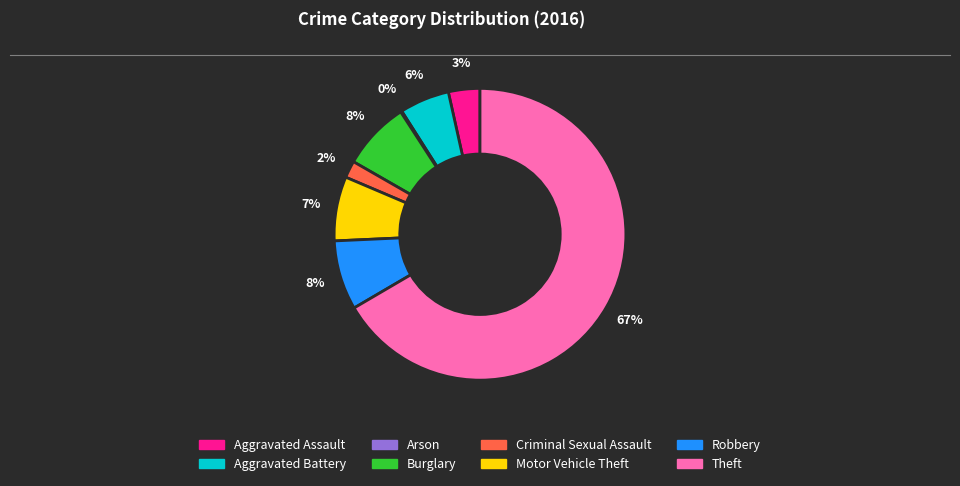

Which category has the biggest portion of the pie?

Theft